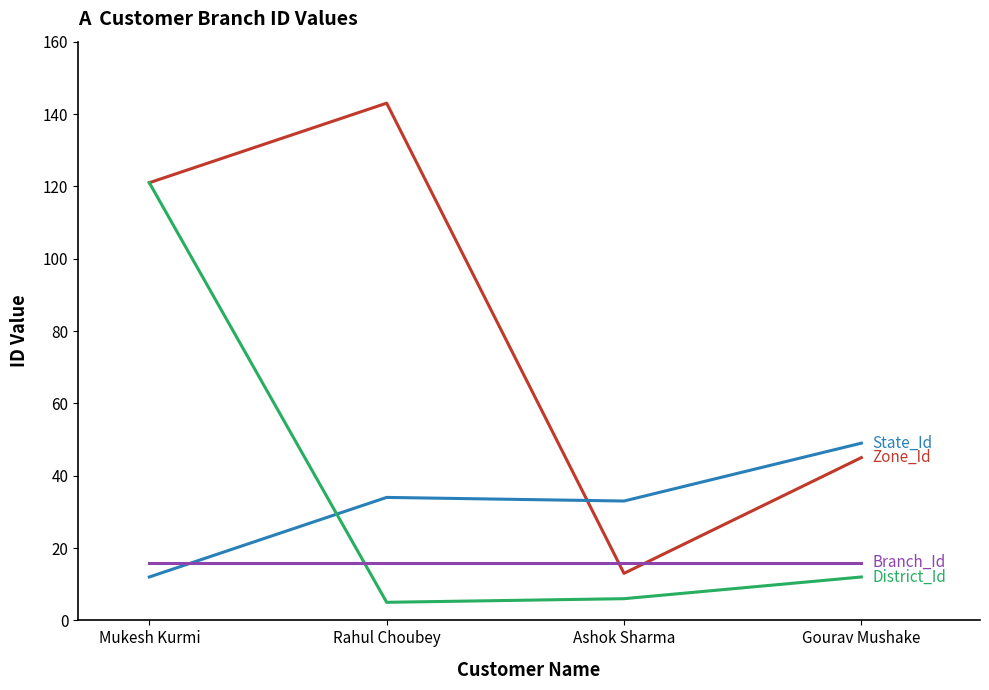

What is the total value across all series at Mukesh Kurmi?

270